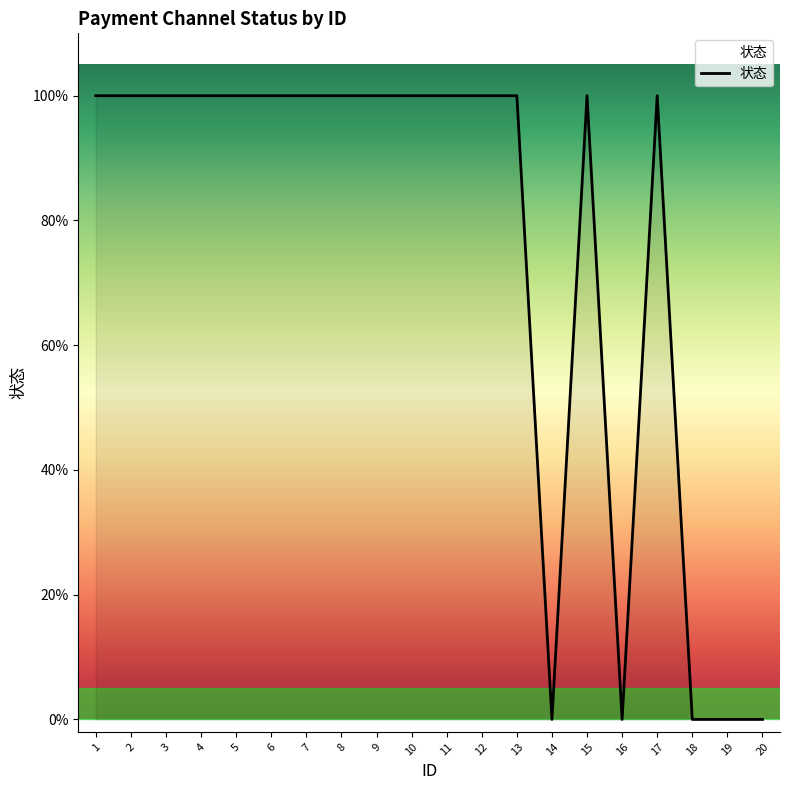

Is this an area chart (filled region under the line)?

Yes